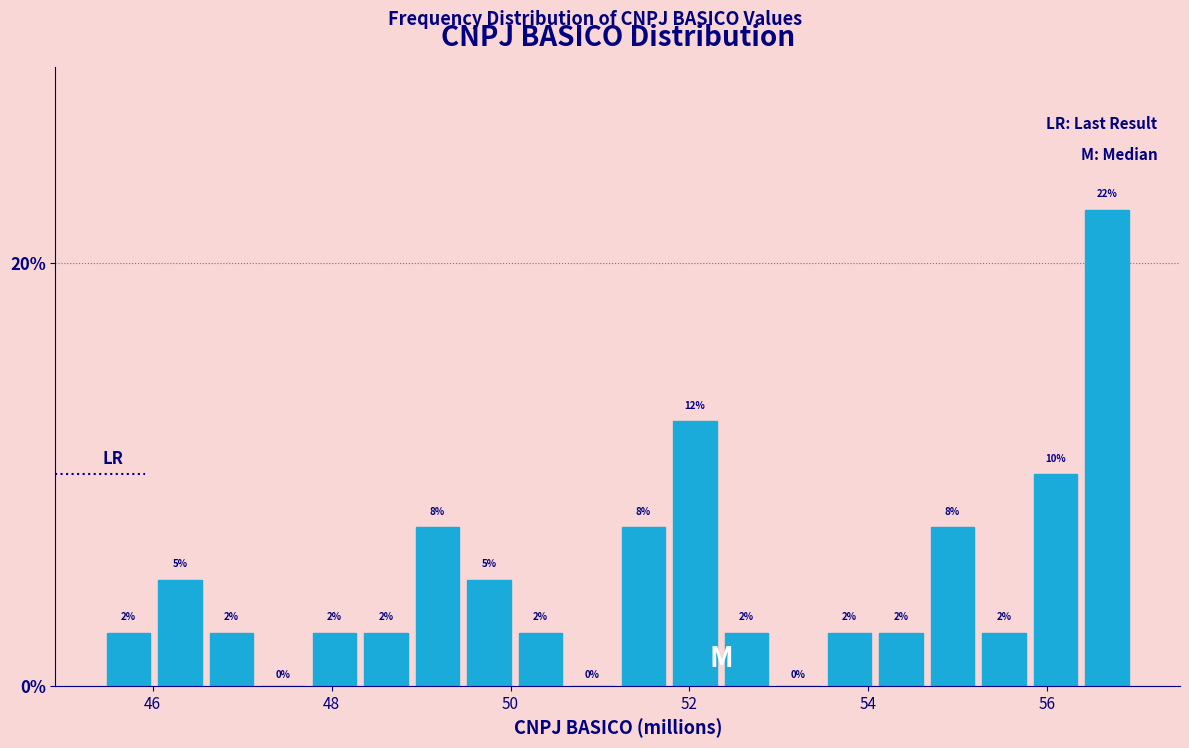

Read against the x-axis, roughly where is the centre of the tallest bar?

56.6